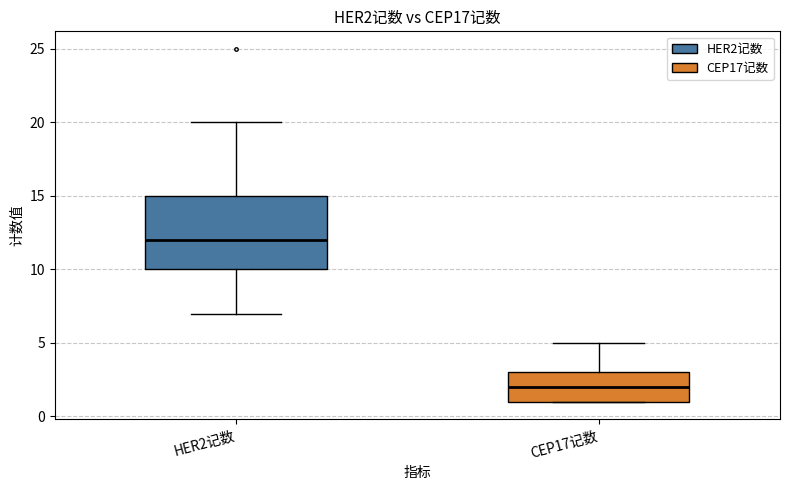

Which box has the lowest median line?

CEP17记数